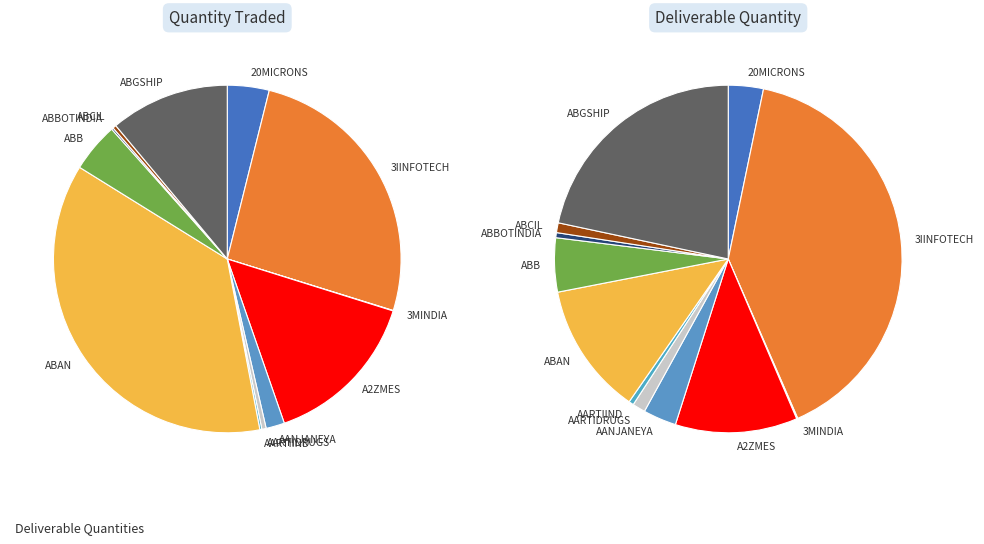

Does any single category account for the majority?

No